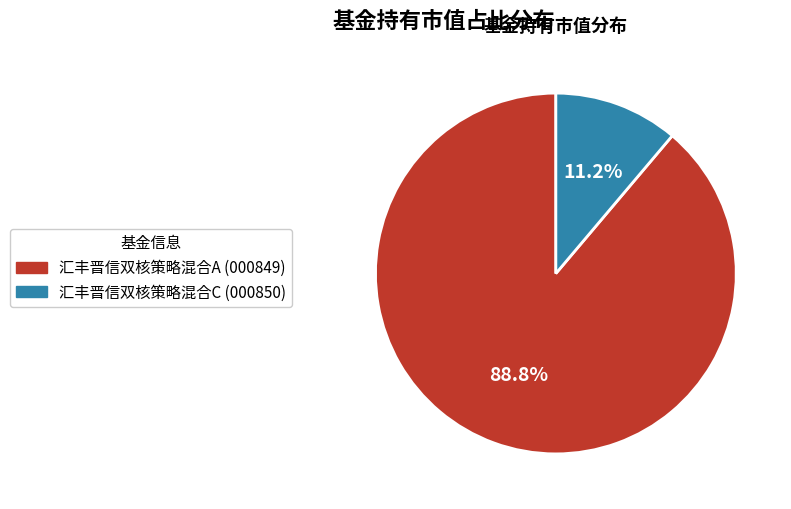

How many slices are in this pie chart?

2